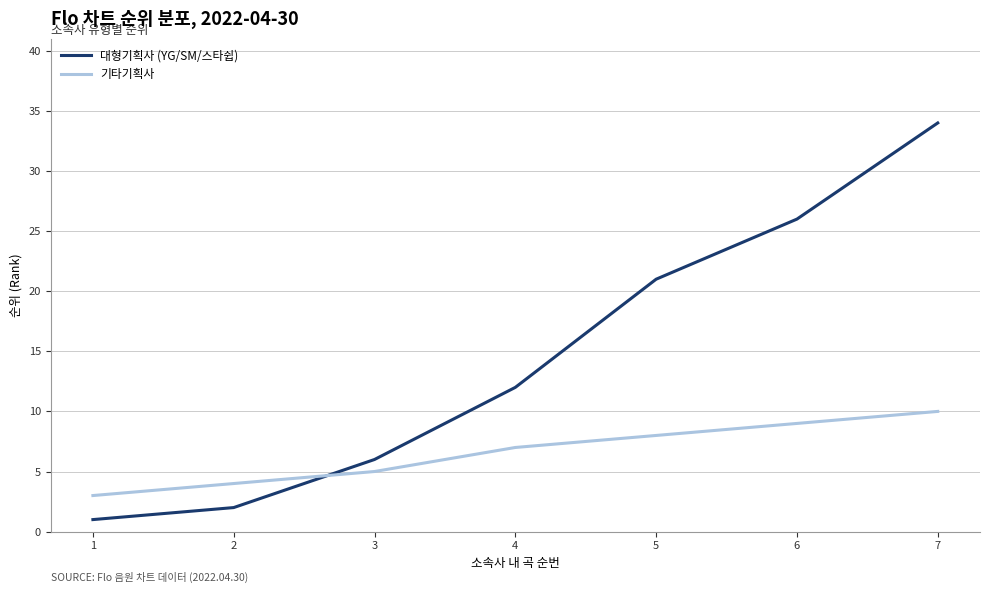

At which category is the sum across all series the highest?

7